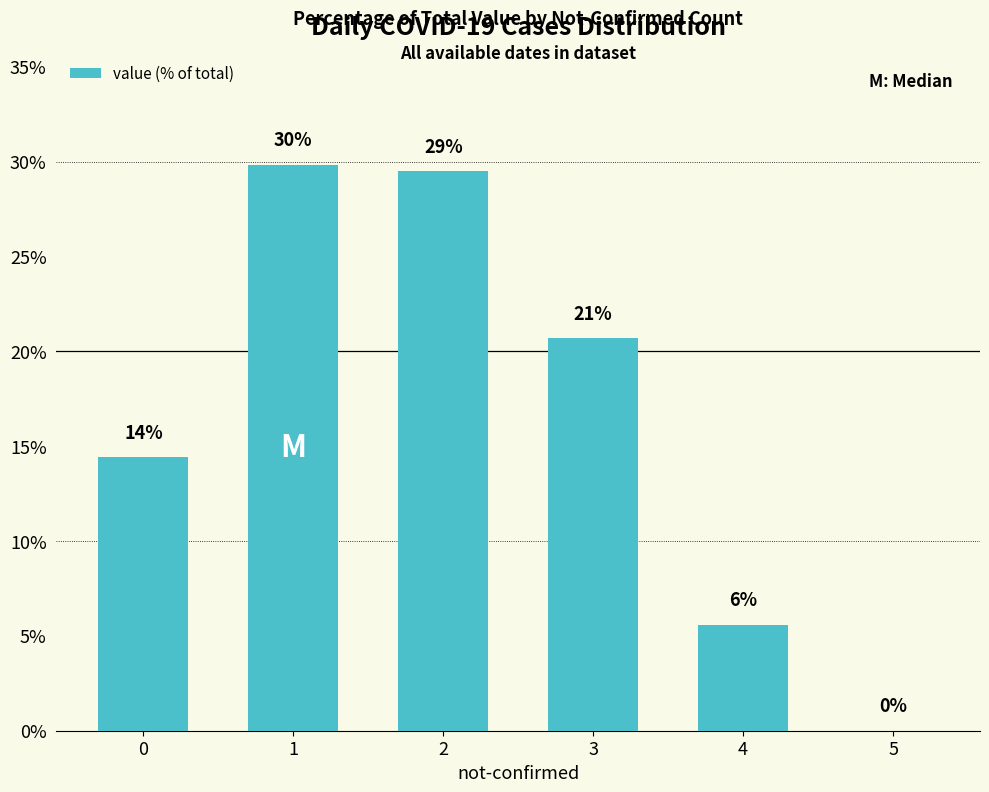

The chart shows a value of 14.4 at 0. True or false?

True